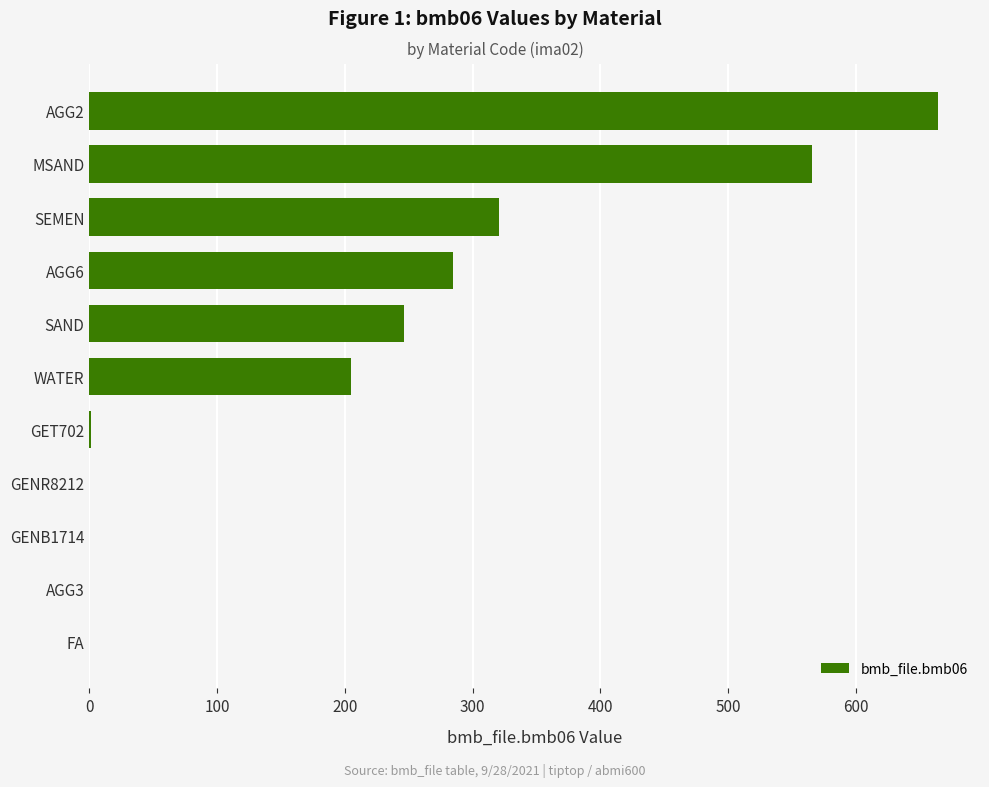

At which category does the chart reach its peak across all series?

AGG2